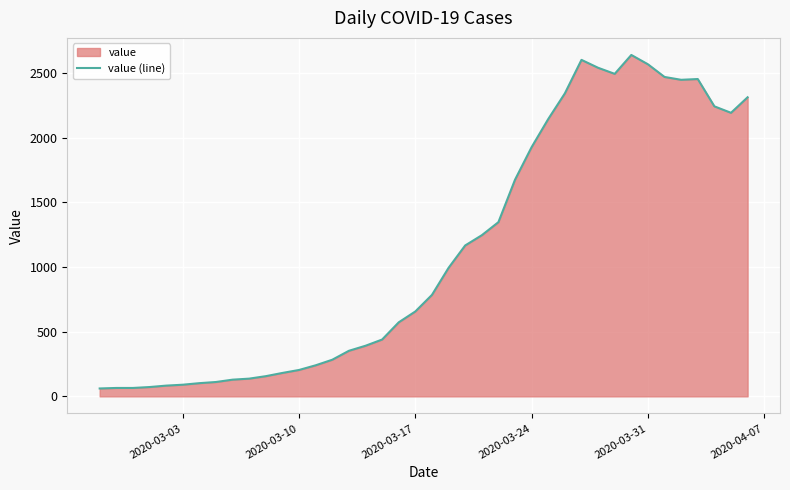

What is the difference between the maximum and minimum values?

2577